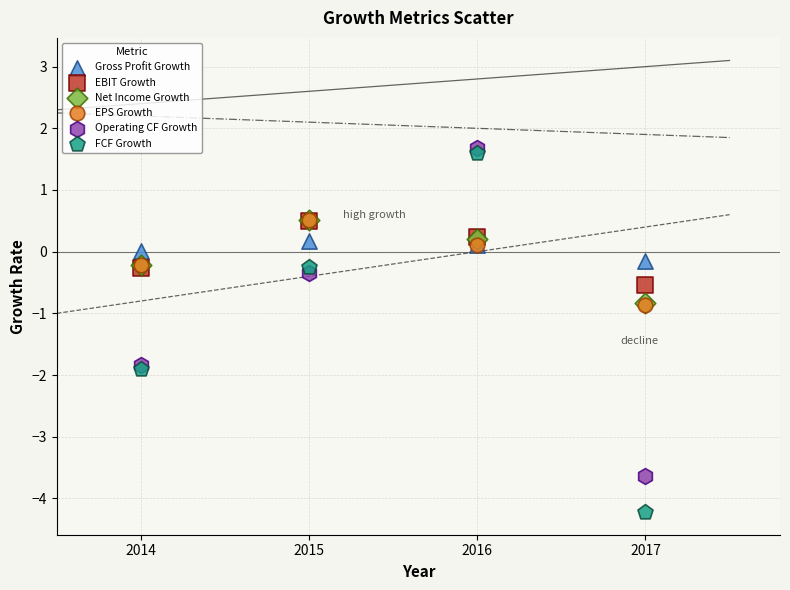

Which series contains the lowest Y value?

FCF Growth